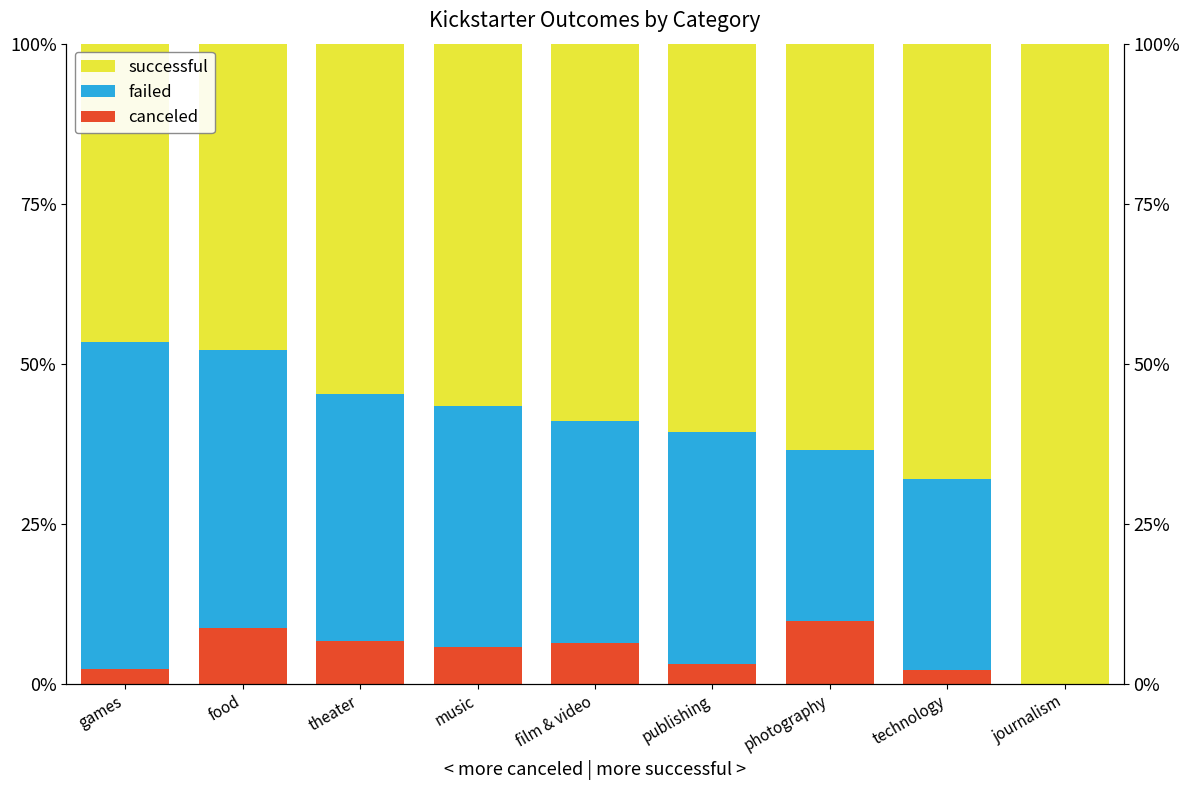

List the labels in order of canceled value, largest first.

photography, food, theater, film & video, music, publishing, games, technology, journalism